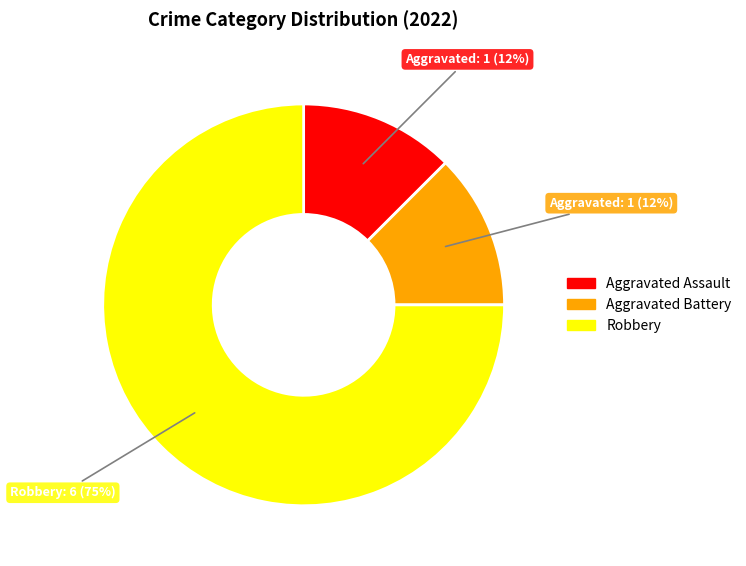

To the nearest percent, what is the average slice percentage?

33%